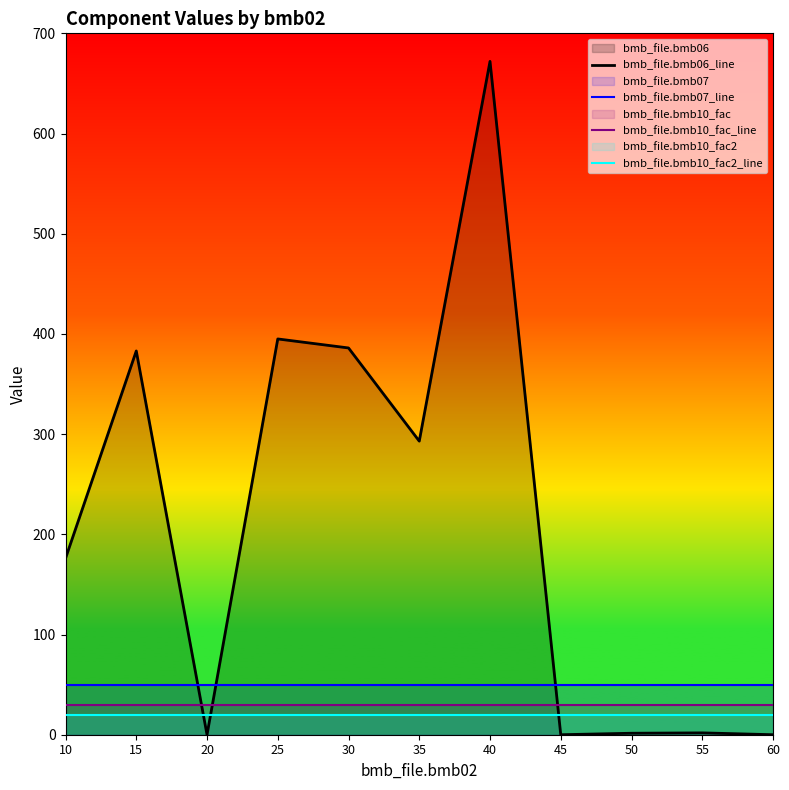

Reading left to right, list all the values displayed in this chart.

bmb_file.bmb06_line: 176.0	383.0	0.0	395.0	386.0	293.0	672.0	0.0	1.5	1.8	0.0
bmb_file.bmb07_line: 50.0	50.0	50.0	50.0	50.0	50.0	50.0	50.0	50.0	50.0	50.0
bmb_file.bmb10_fac_line: 30.0	30.0	30.0	30.0	30.0	30.0	30.0	30.0	30.0	30.0	30.0
bmb_file.bmb10_fac2_line: 20.0	20.0	20.0	20.0	20.0	20.0	20.0	20.0	20.0	20.0	20.0